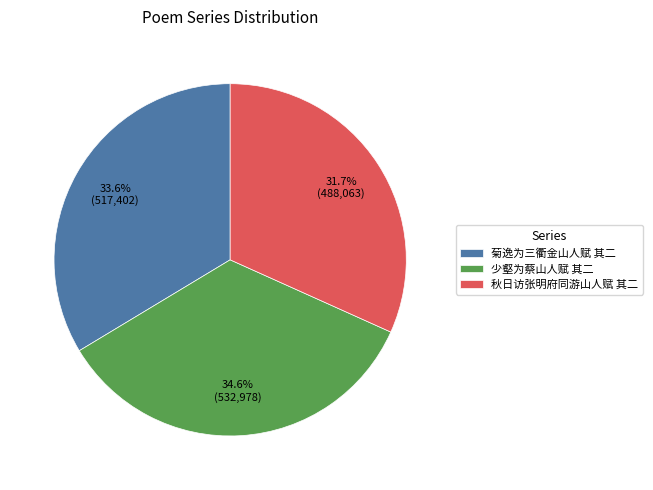

What percentage is the 秋日访张明府同游山人赋 其二 slice, to the nearest percent?

32%